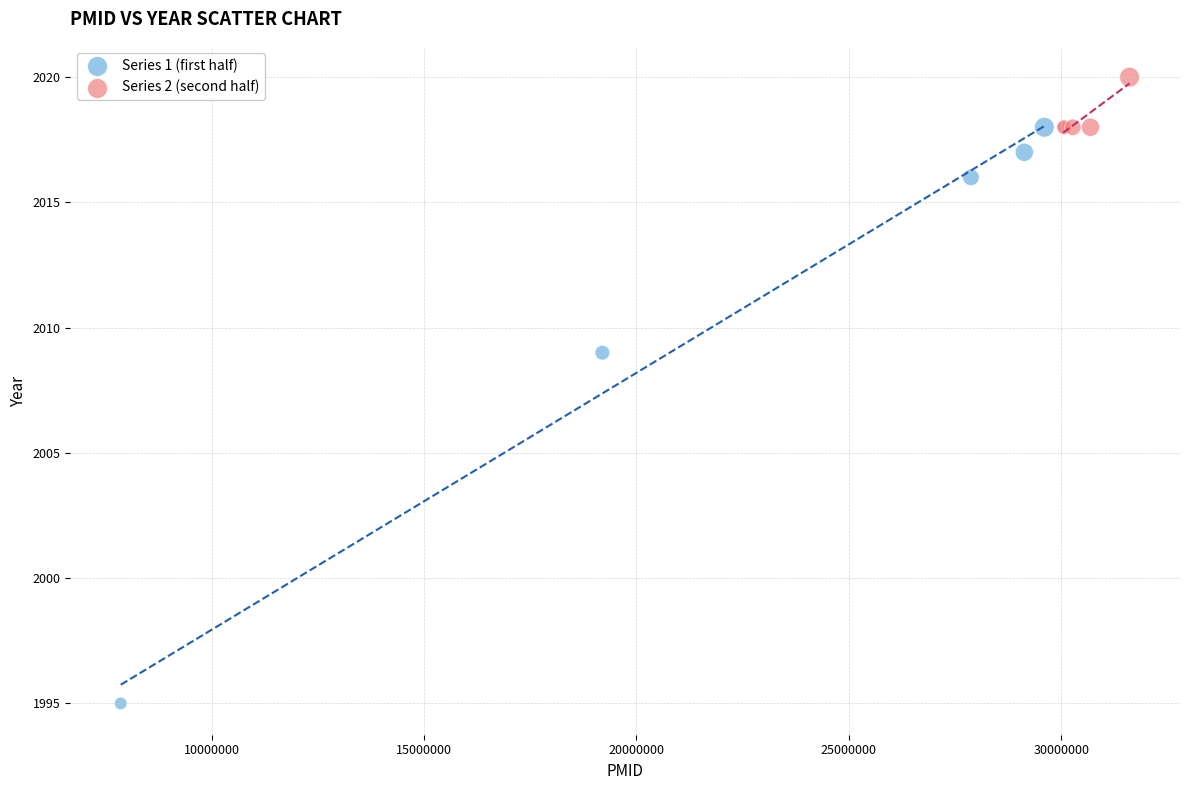

Which series reaches the maximum Y coordinate?

Series 2 (second half)